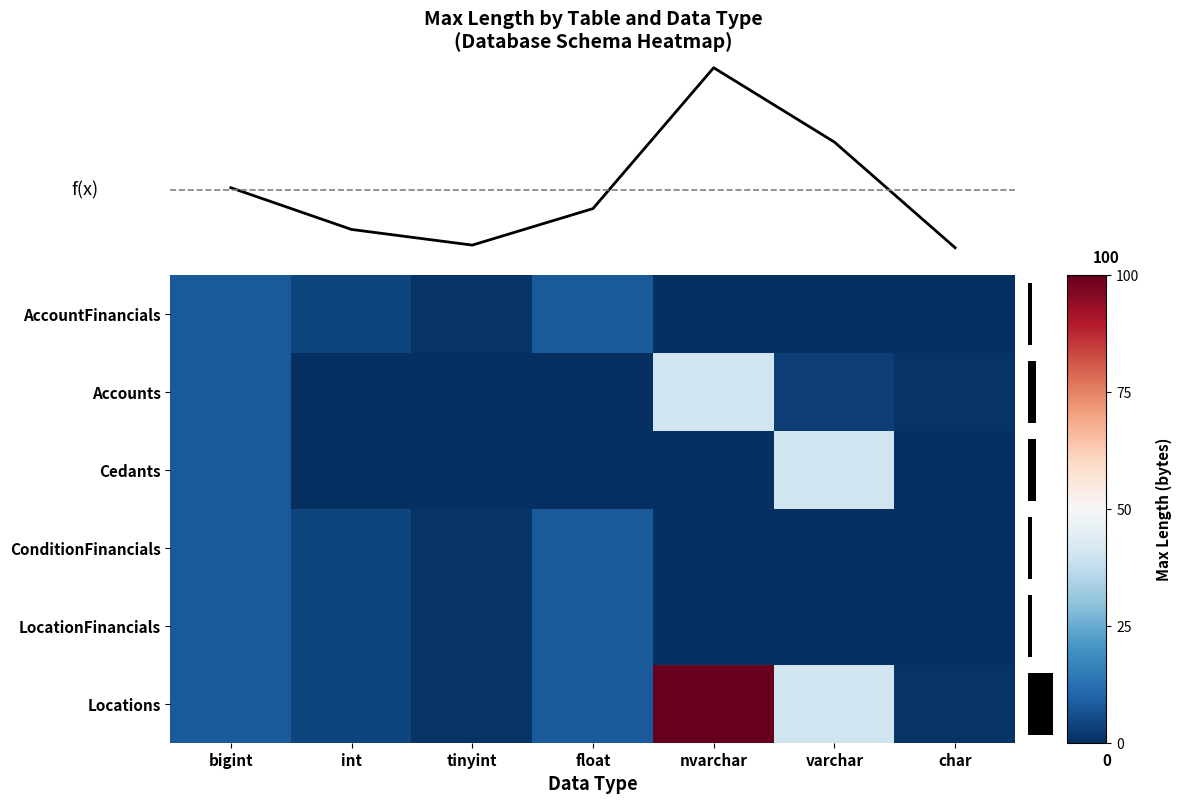

How many AccountFinancials values are between 0 and 8?

7